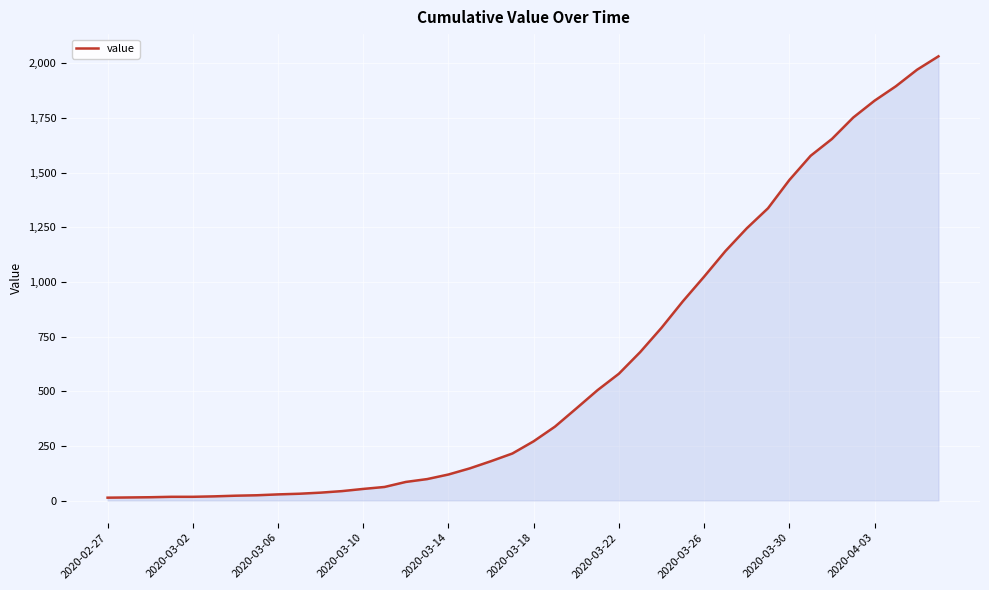

What is the difference between the maximum and minimum values?

2019